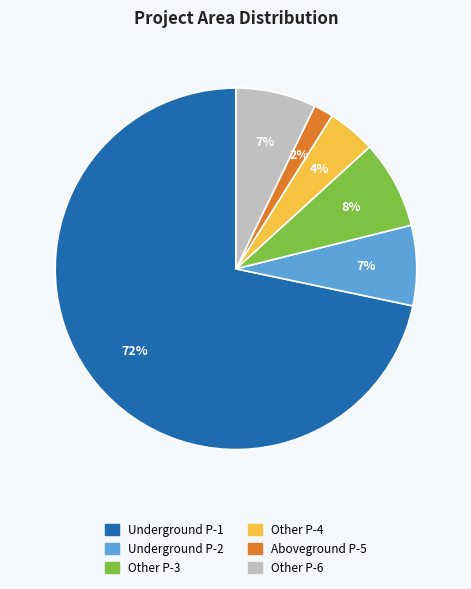

Does any single category account for the majority?

Yes